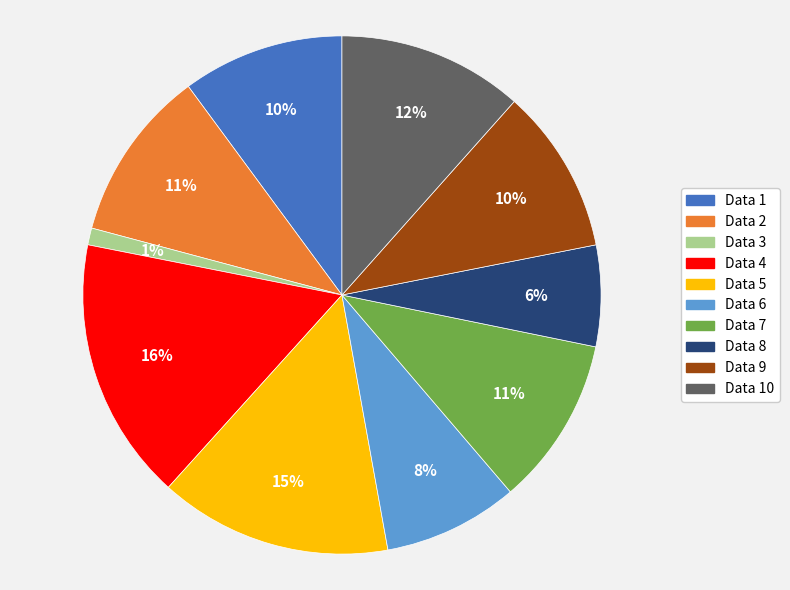

What is the largest slice in the pie chart?

Data 4